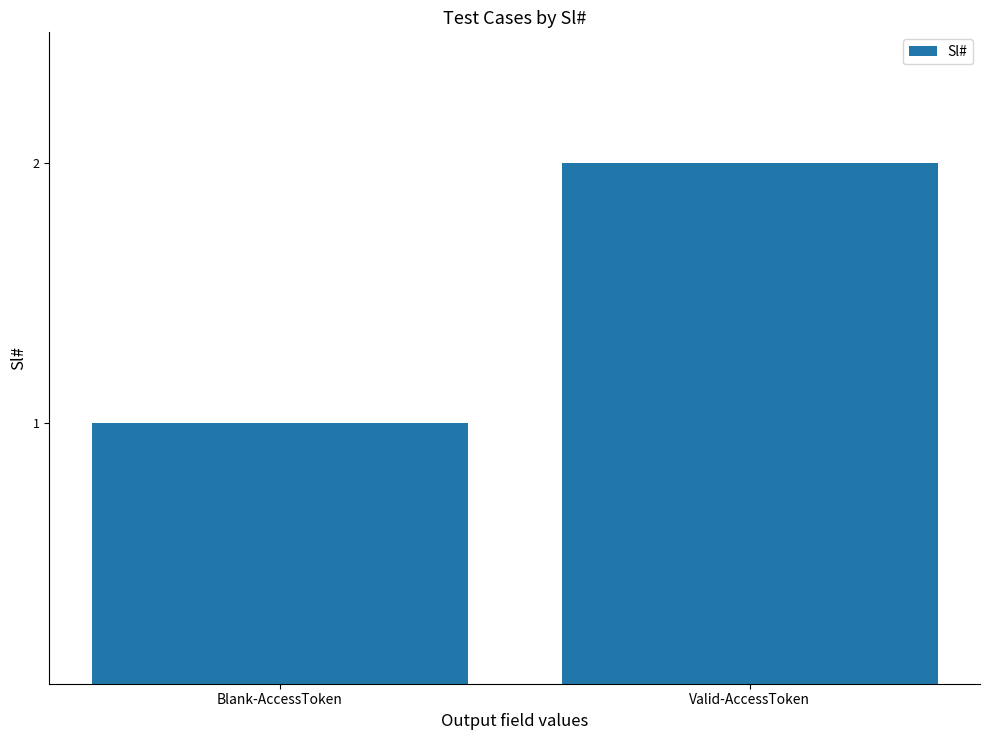

Reading right to left, extract all data points from this chart.

Valid-AccessToken=2	Blank-AccessToken=1